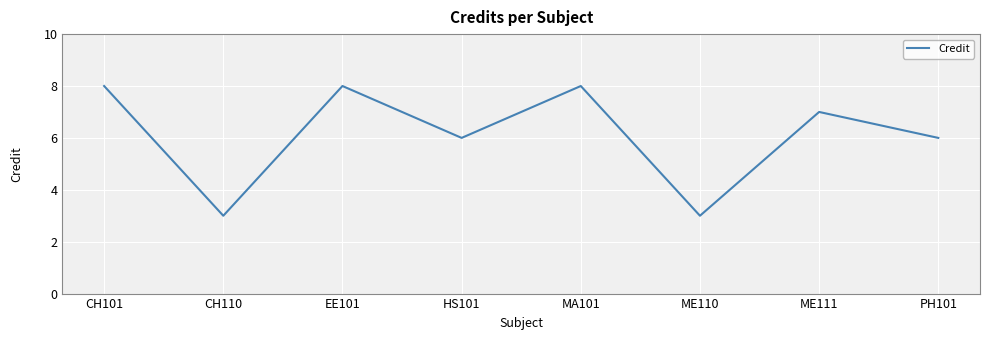

Where does the data first go above 7?

CH101